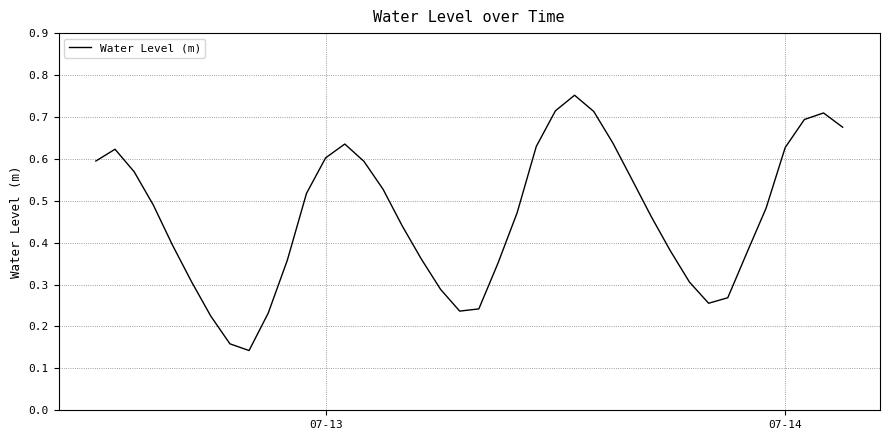

Count the values in the range 0 to 1.

40